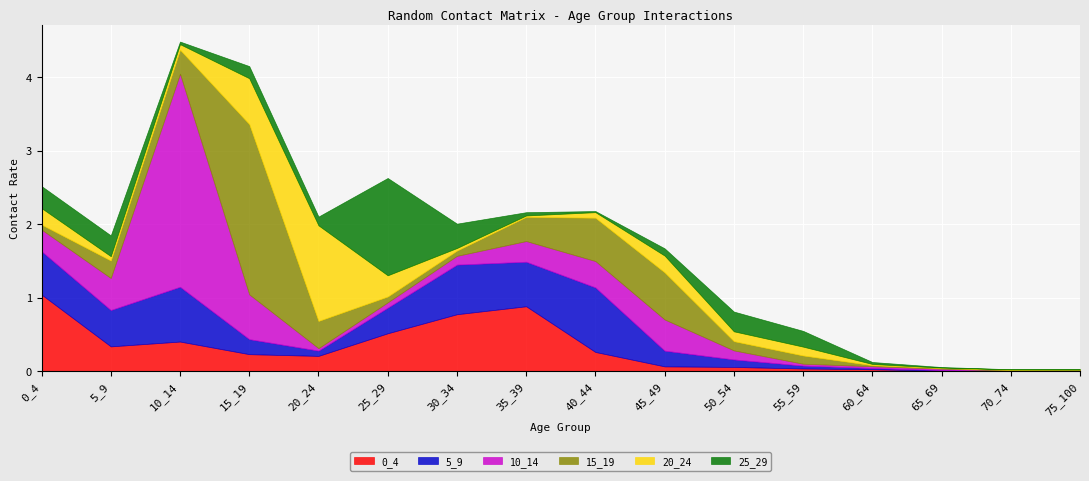

Reading left to right, list all the values displayed in this chart.

0_4: 0_4=1.0	5_9=0.3	10_14=0.4	15_19=0.2	20_24=0.2	25_29=0.5	30_34=0.8	35_39=0.9	40_44=0.3	45_49=0.1	50_54=0.1	55_59=0.0	60_64=0.0	65_69=0.0	70_74=0.0	75_100=0.0
5_9: 0_4=0.6	5_9=0.5	10_14=0.7	15_19=0.2	20_24=0.1	25_29=0.3	30_34=0.7	35_39=0.6	40_44=0.9	45_49=0.2	50_54=0.1	55_59=0.0	60_64=0.0	65_69=0.0	70_74=0.0	75_100=0.0
10_14: 0_4=0.3	5_9=0.4	10_14=2.9	15_19=0.6	20_24=0.0	25_29=0.1	30_34=0.1	35_39=0.3	40_44=0.4	45_49=0.4	50_54=0.1	55_59=0.0	60_64=0.0	65_69=0.0	70_74=0.0	75_100=0.0
15_19: 0_4=0.1	5_9=0.2	10_14=0.3	15_19=2.3	20_24=0.4	25_29=0.1	30_34=0.1	35_39=0.3	40_44=0.6	45_49=0.6	50_54=0.1	55_59=0.1	60_64=0.0	65_69=0.0	70_74=0.0	75_100=0.0
20_24: 0_4=0.2	5_9=0.1	10_14=0.1	15_19=0.6	20_24=1.3	25_29=0.3	30_34=0.0	35_39=0.0	40_44=0.1	45_49=0.2	50_54=0.1	55_59=0.1	60_64=0.0	65_69=0.0	70_74=0.0	75_100=0.0
25_29: 0_4=0.3	5_9=0.3	10_14=0.0	15_19=0.2	20_24=0.1	25_29=1.3	30_34=0.3	35_39=0.0	40_44=0.0	45_49=0.1	50_54=0.3	55_59=0.2	60_64=0.0	65_69=0.0	70_74=0.0	75_100=0.0